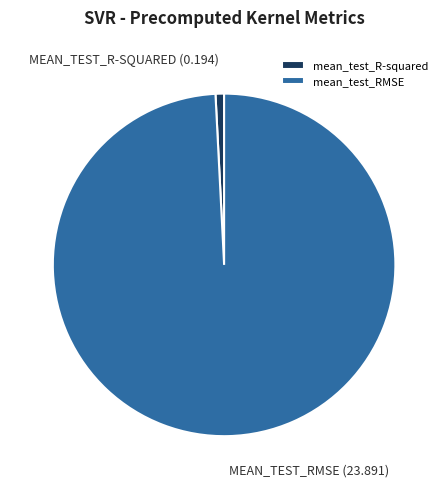

Rank the categories by value from highest to lowest.

mean_test_RMSE, mean_test_R-squared